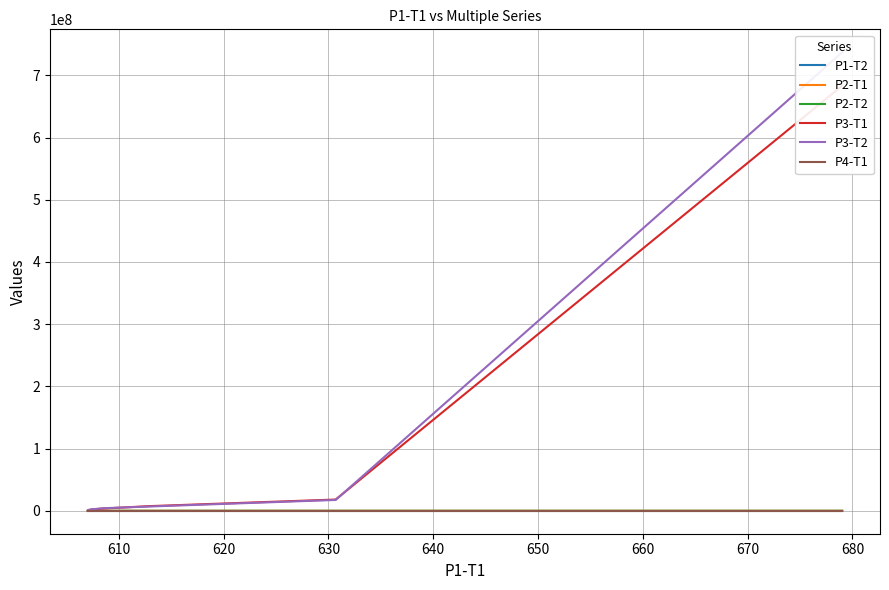

What is the difference between the second highest and second lowest values in the P2-T1 series?

3.4